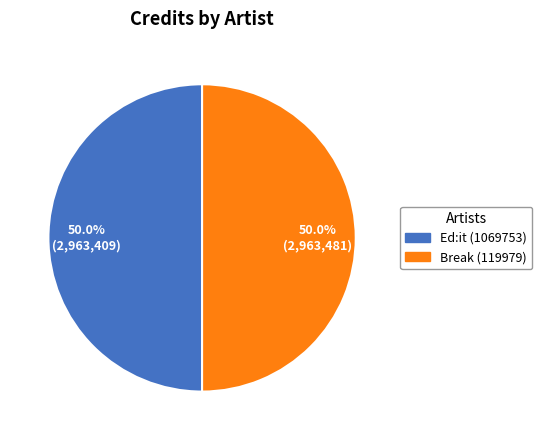

What percentage do Ed:it and Break together represent?

100.0%